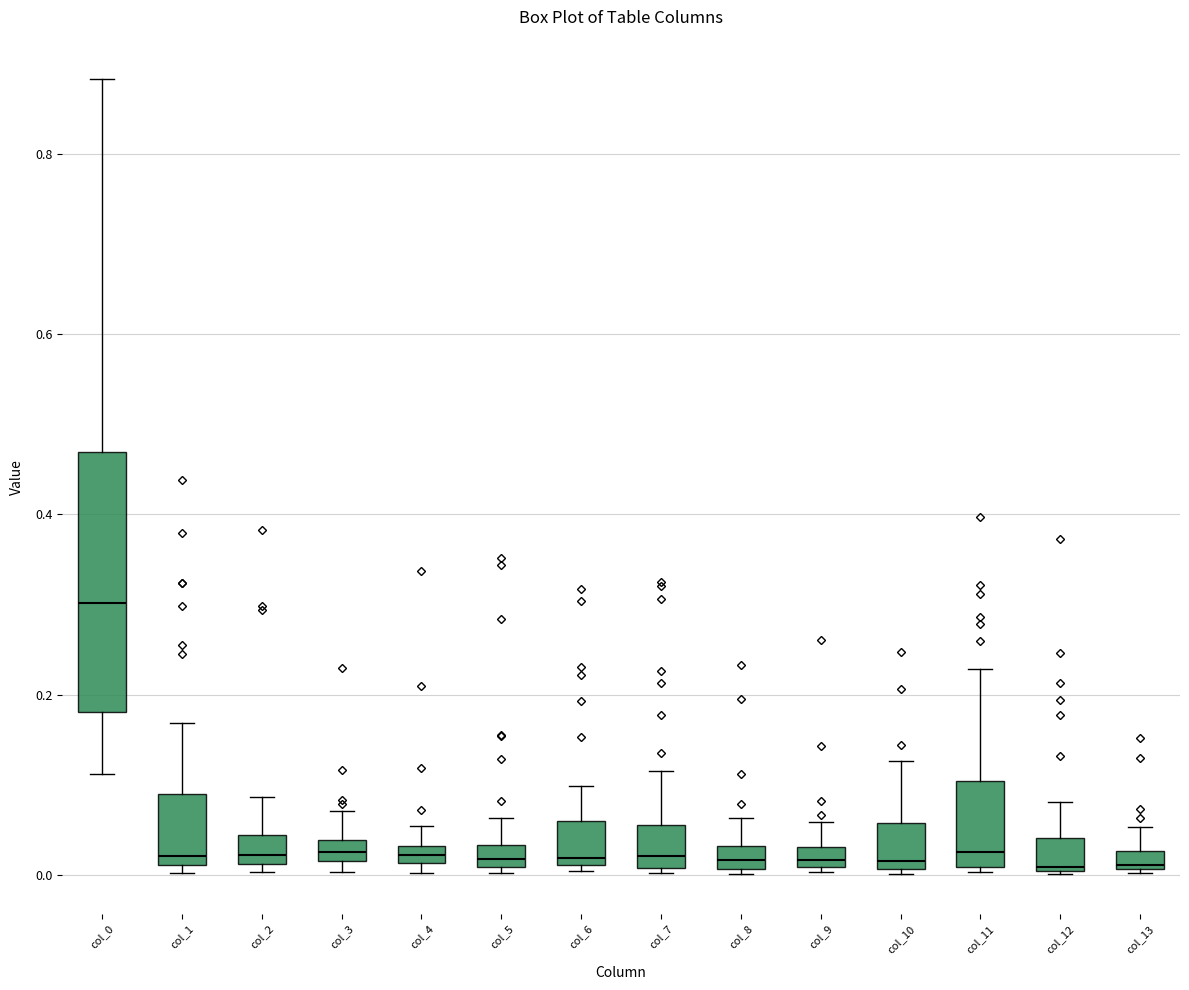

Where does the upper whisker of the box for col_6 end on the y-axis? The values are not printed on the chart, so give them approximately, as read against the axis.

0.10